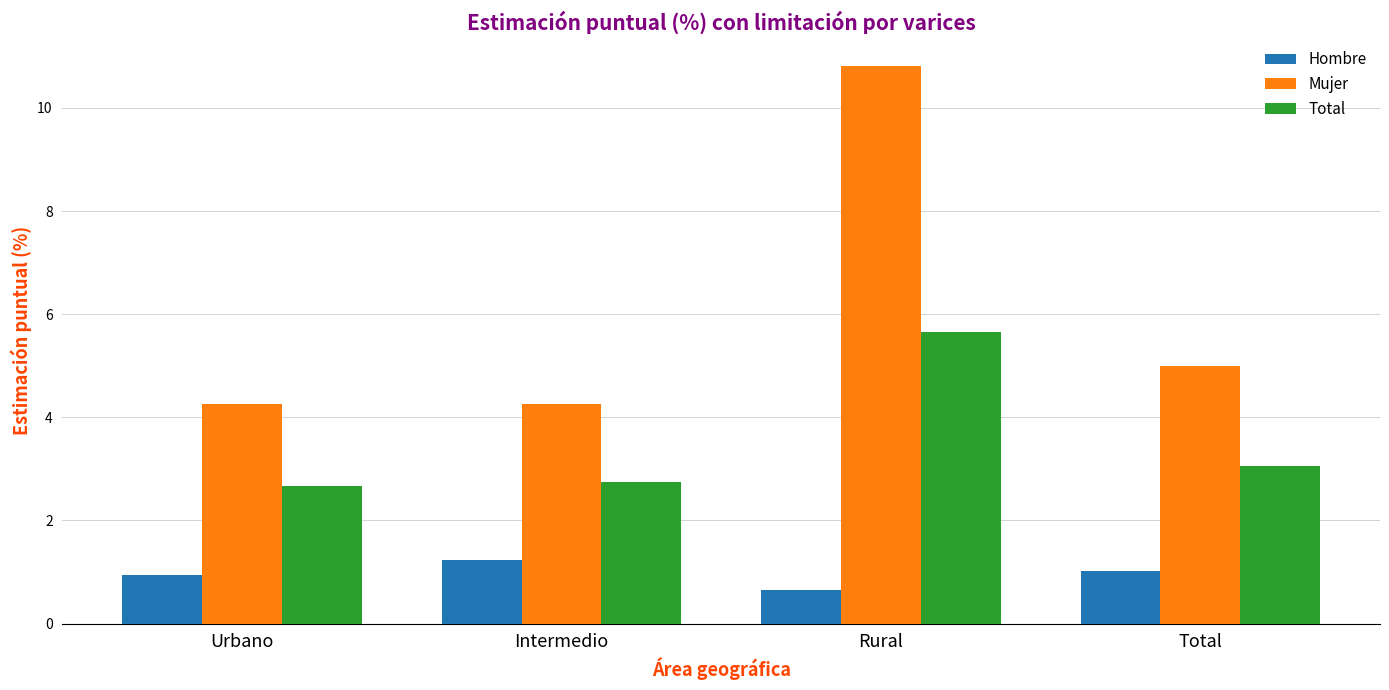

At which label does Hombre reach its minimum?

Rural